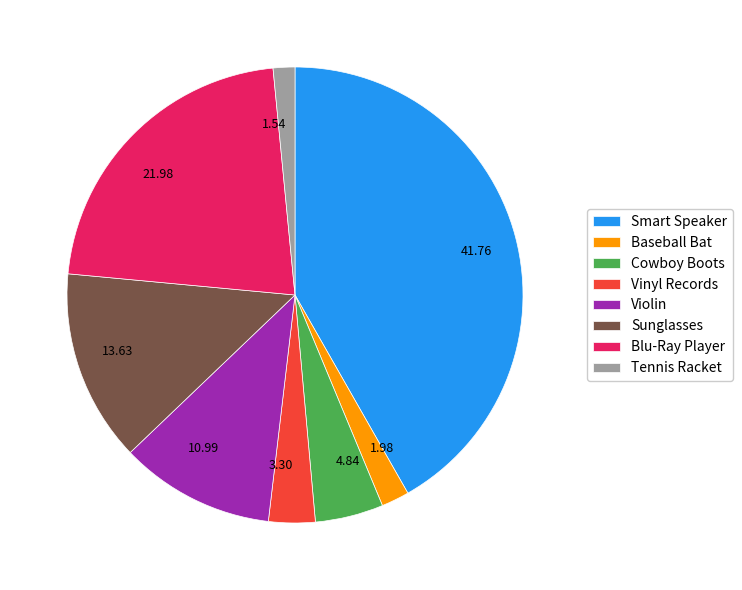

Approximately how many times larger is the value at 4.84 compared to 1.54?

3.1